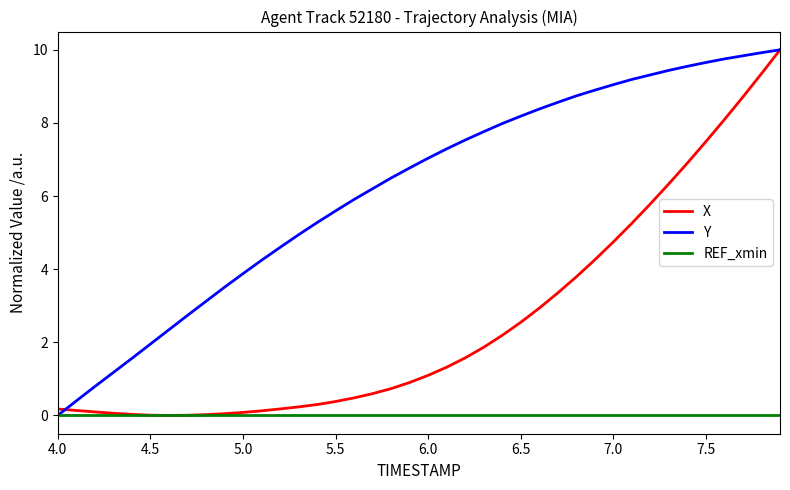

What is the greatest value displayed?

10.0